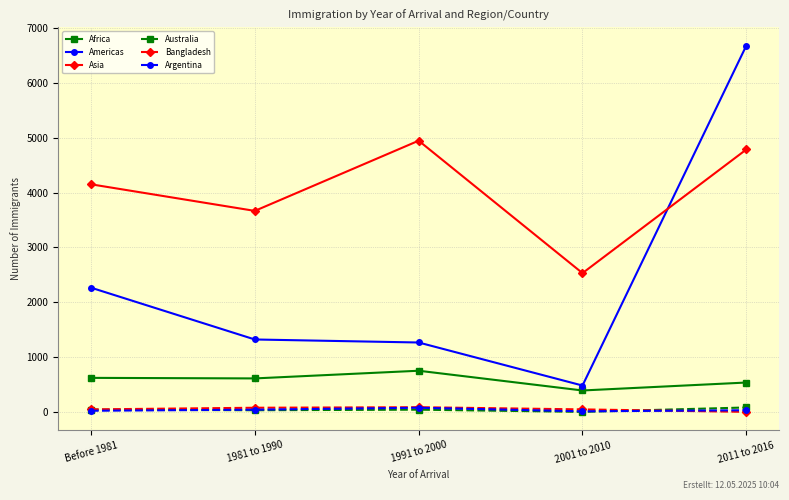

What is the difference between the maximum and minimum values in the Bangladesh series?

85